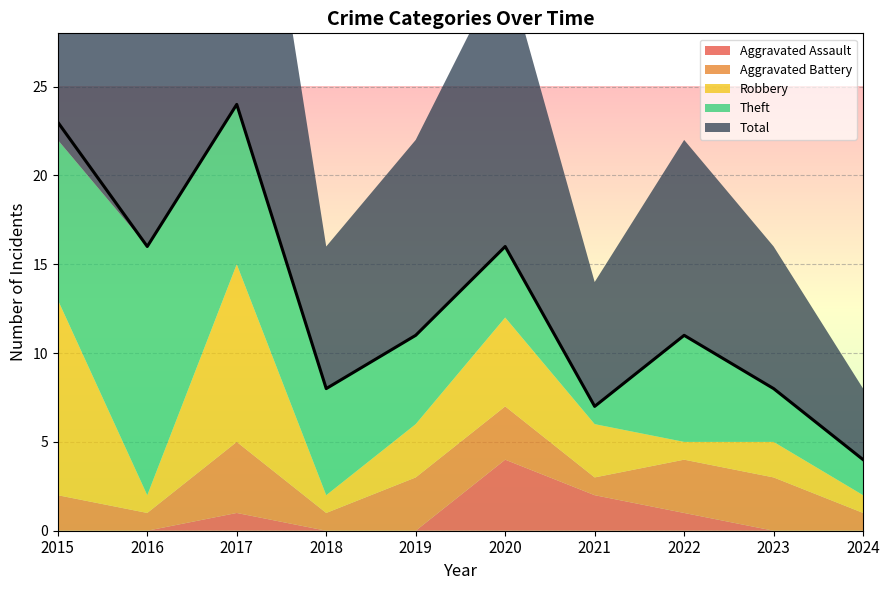

What is the difference between the second highest and minimum values in the Aggravated Battery series?

2